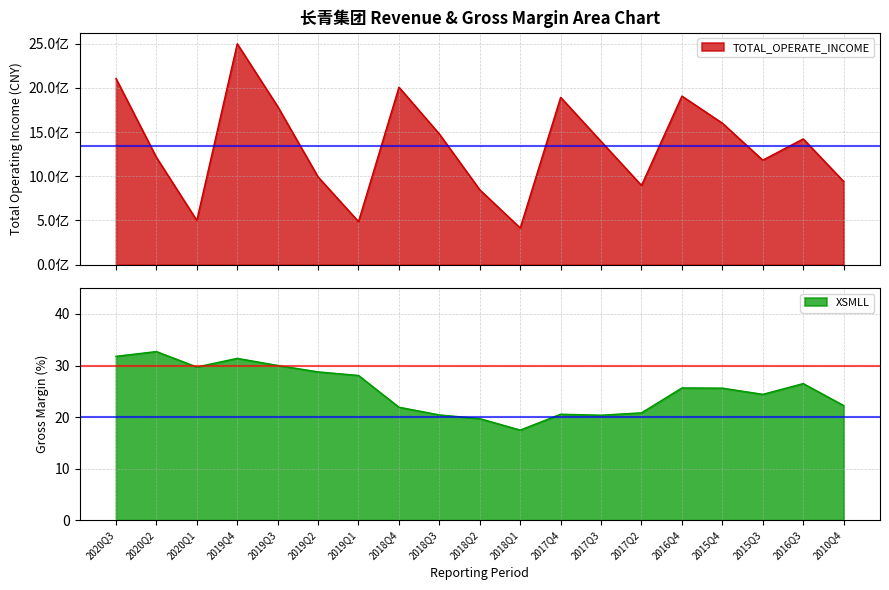

Reading left to right, transcribe all the data shown in this chart.

TOTAL_OPERATE_INCOME: 2020Q3=2105863383.3	2020Q2=1214138707.8	2020Q1=500607929.0	2019Q4=2498156449.0	2019Q3=1788960034.3	2019Q2=992015397.0	2019Q1=487484465.4	2018Q4=2007166379.2	2018Q3=1477881955.9	2018Q2=846959556.9	2018Q1=415471929.6	2017Q4=1892681694.9	2017Q3=1393940002.8	2017Q2=896778268.4	2016Q4=1906788764.0	2015Q4=1600738432.2	2015Q3=1182313305.9	2016Q3=1422823070.2	2010Q4=941374164.8
XSMLL: 2020Q3=31.8	2020Q2=32.7	2020Q1=29.7	2019Q4=31.4	2019Q3=30.0	2019Q2=28.8	2019Q1=28.1	2018Q4=21.9	2018Q3=20.4	2018Q2=19.7	2018Q1=17.5	2017Q4=20.6	2017Q3=20.4	2017Q2=20.8	2016Q4=25.7	2015Q4=25.6	2015Q3=24.4	2016Q3=26.5	2010Q4=22.2